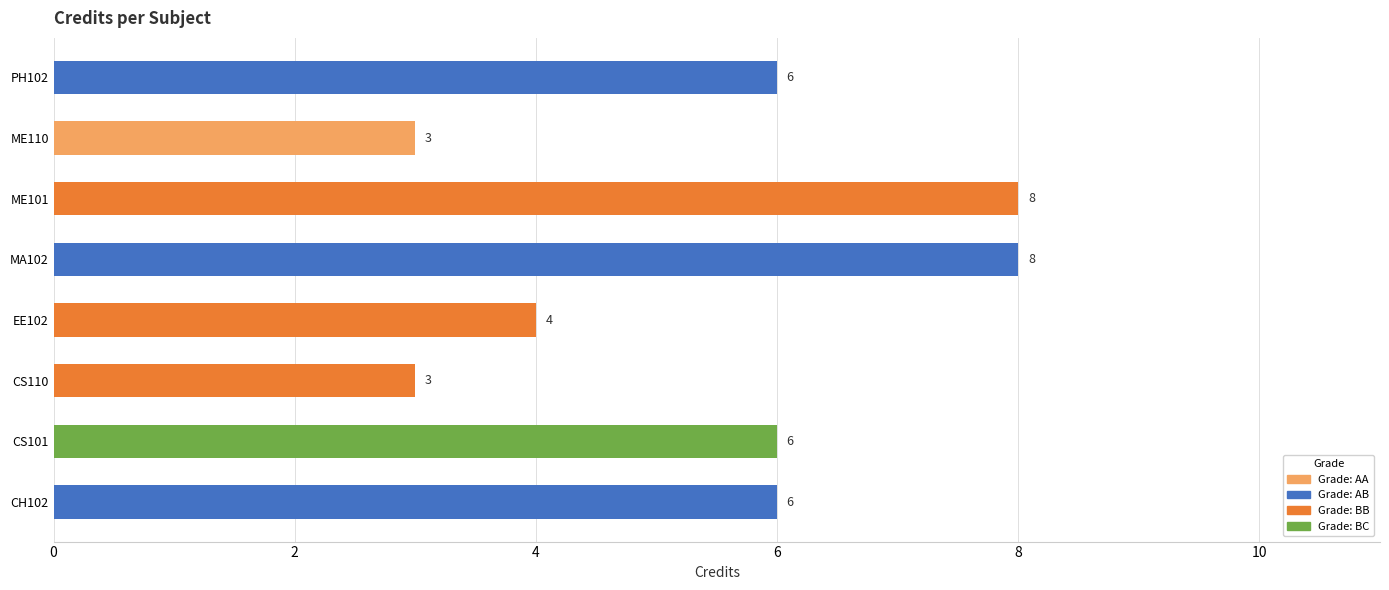

True or false: the data shows 10 at CS101.

False